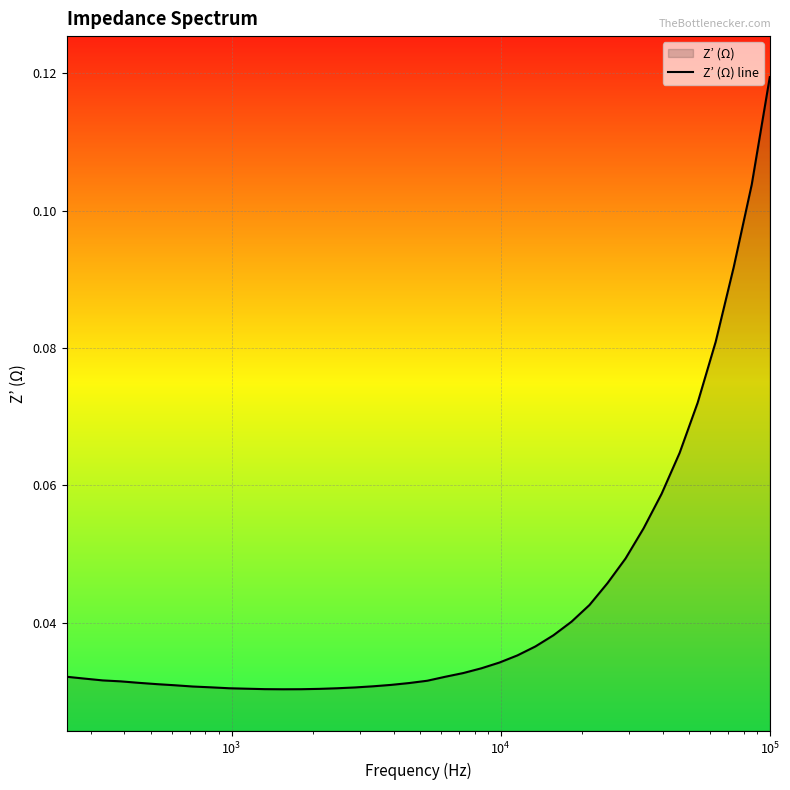

How many categories are shown in the chart?

40